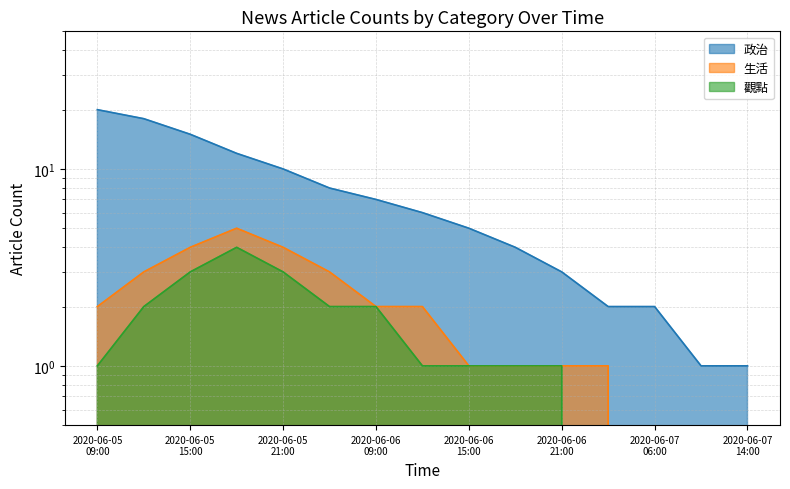

What is the average value of the 生活 series?

2